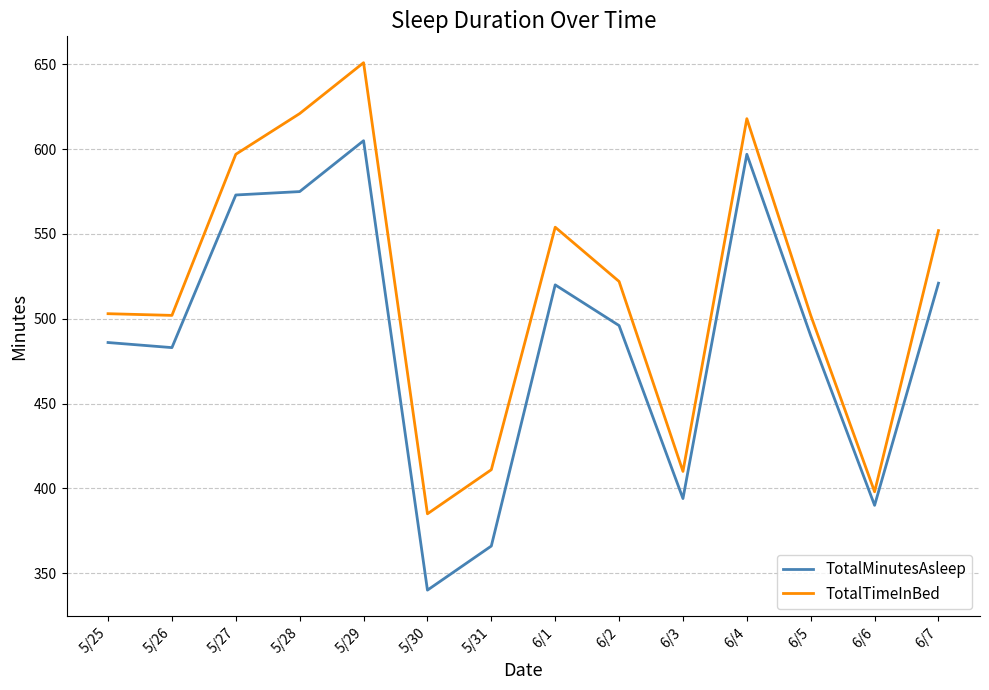

At which label does TotalTimeInBed first exceed 522?

5/27